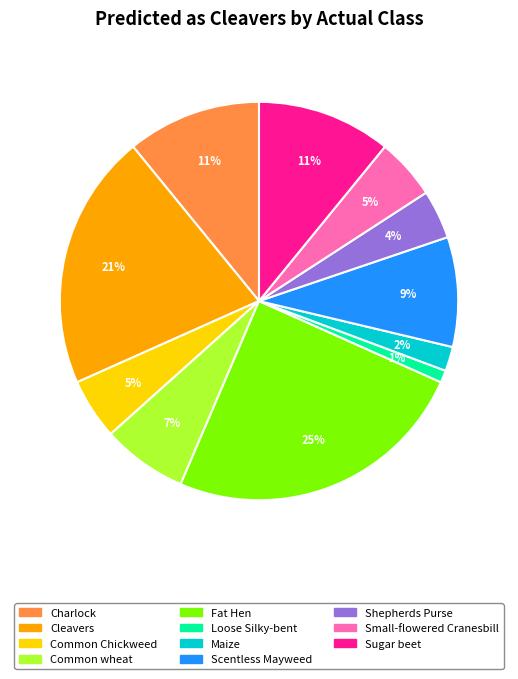

Is there a majority slice in this chart?

No